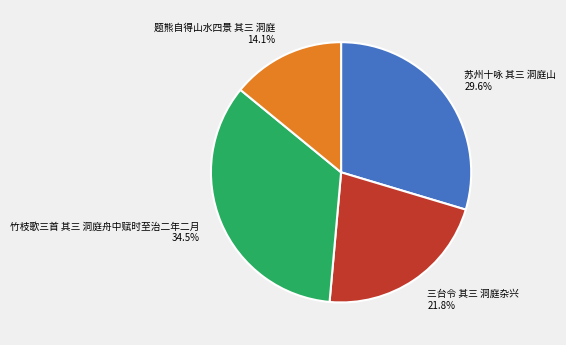

Between 苏州十咏 其三 洞庭山 and 题熊自得山水四景 其三 洞庭, which is larger?

苏州十咏 其三 洞庭山